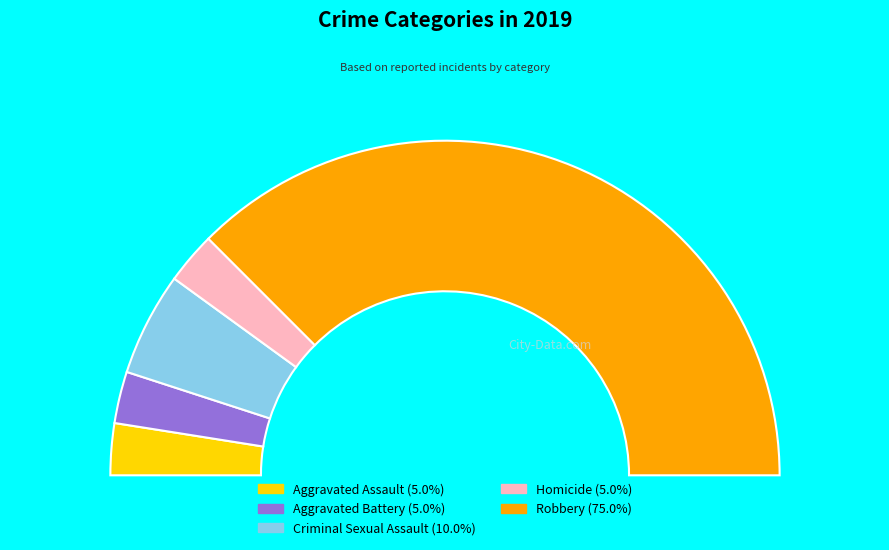

What is the largest slice in the pie chart?

Robbery